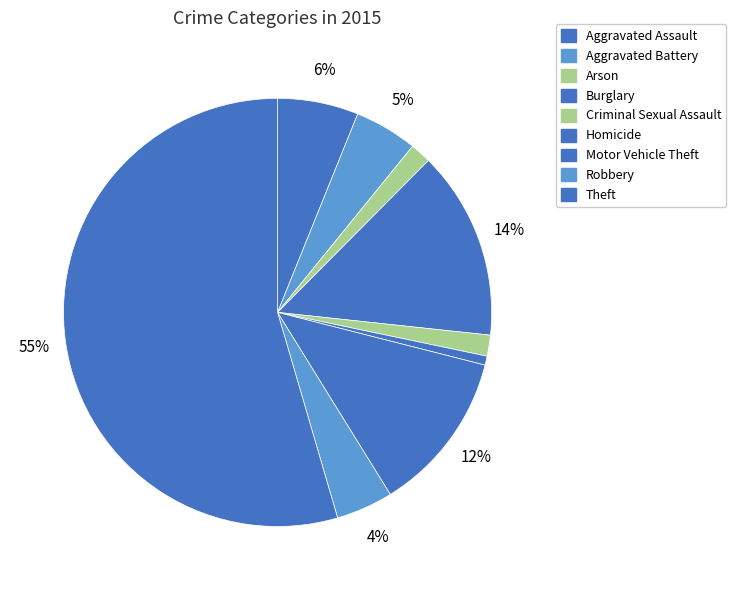

What is the largest slice in the pie chart?

Theft